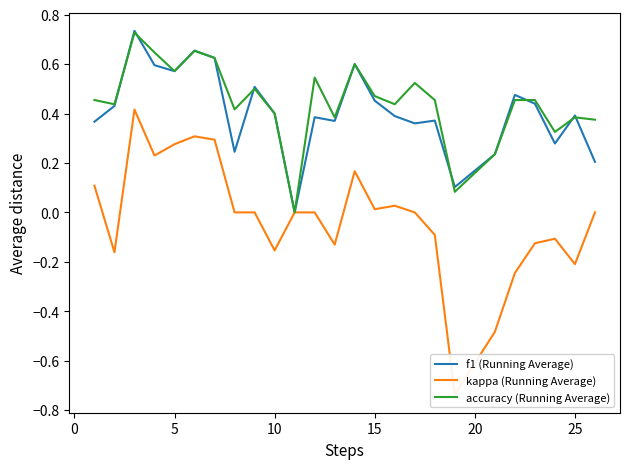

How many negative values does the kappa (Running Average) series have?

10